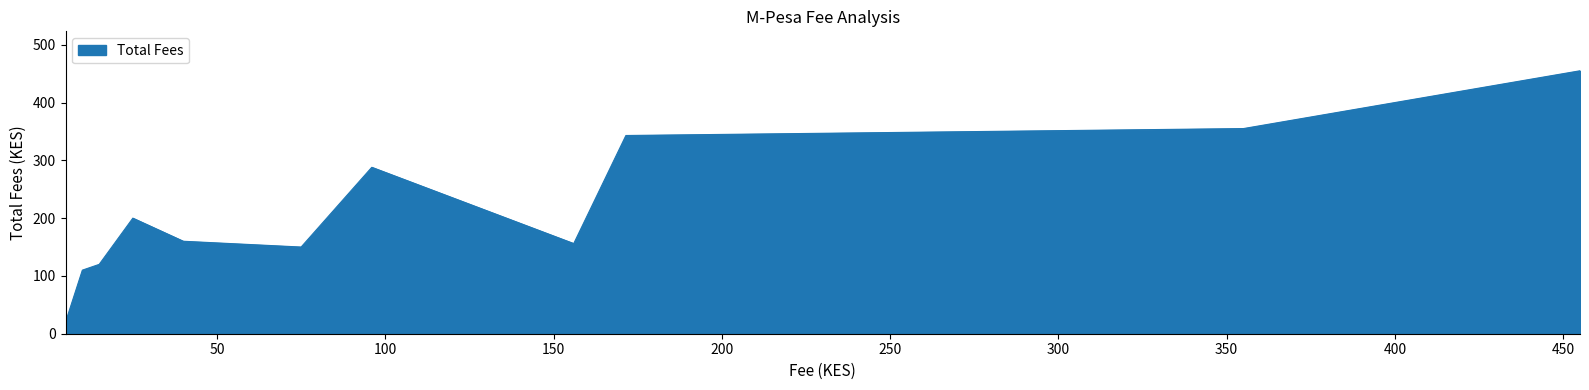

What is the maximum value shown in the chart?

455